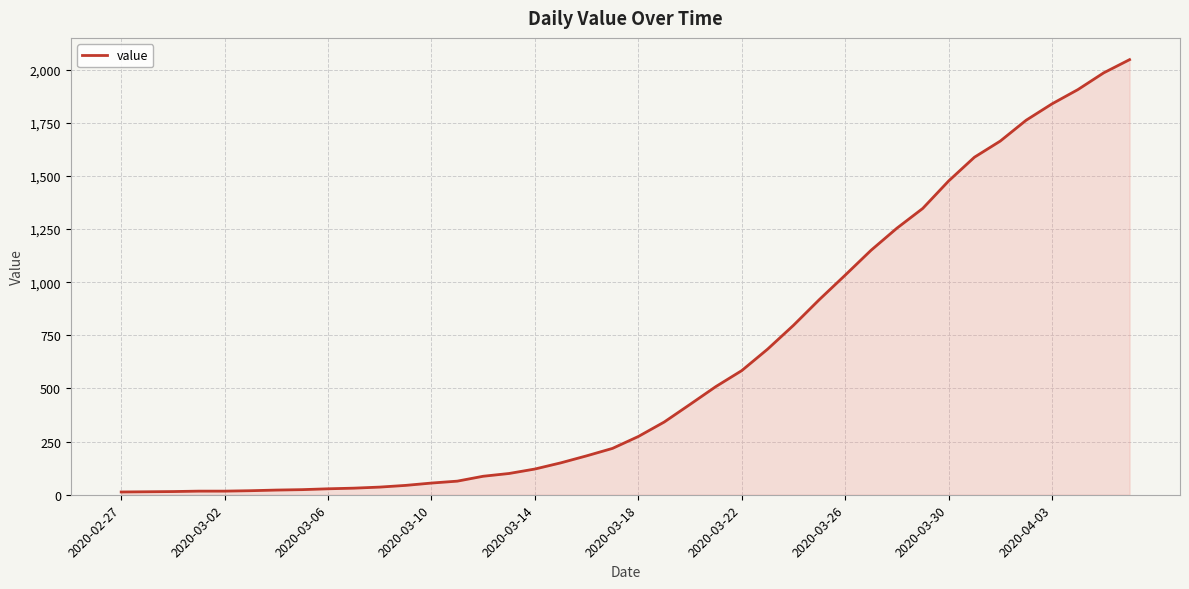

What is the greatest value displayed?

2047